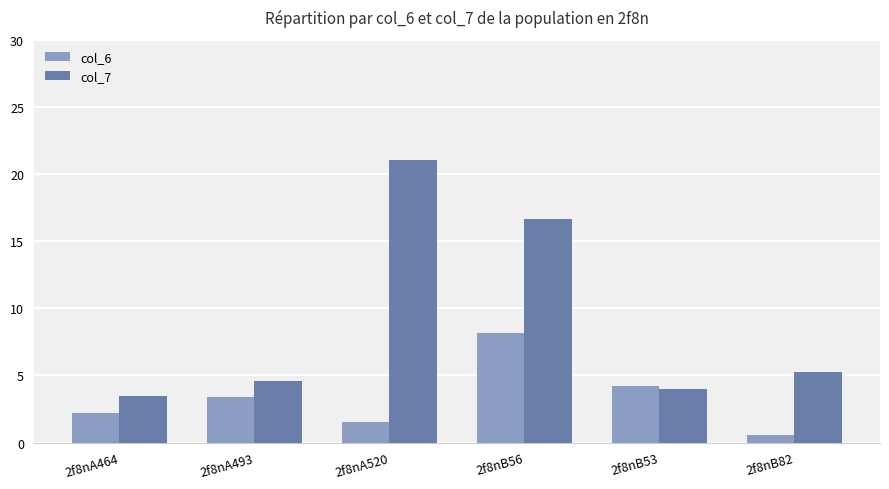

Where does the col_7 series first go above 5?

2f8nA520